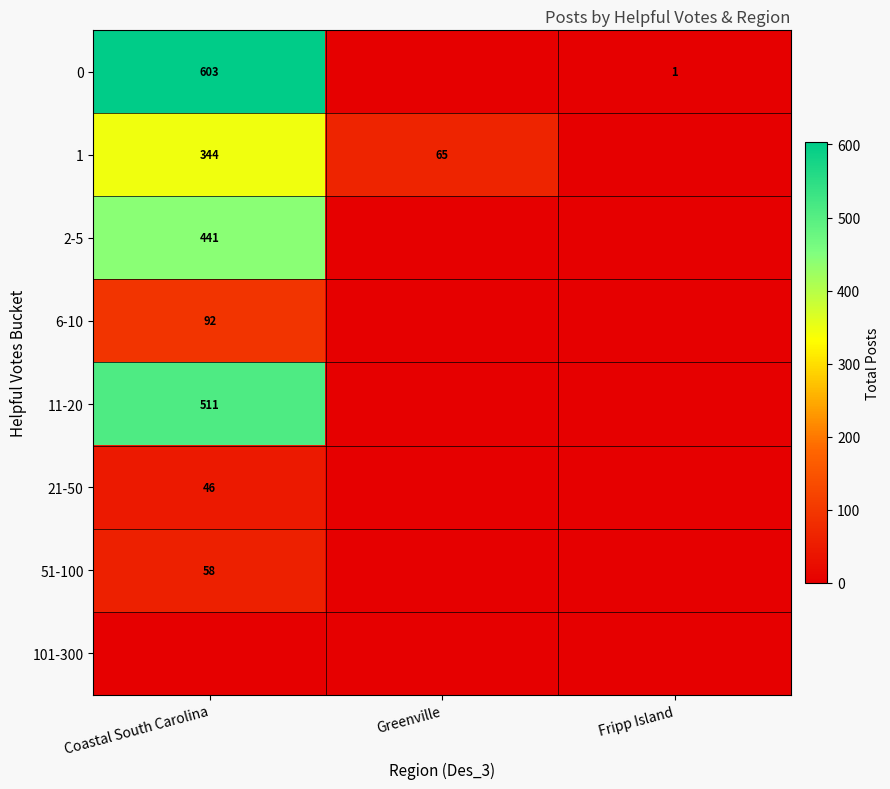

The 11-20 series shows 346 at Coastal South Carolina. True or false?

False